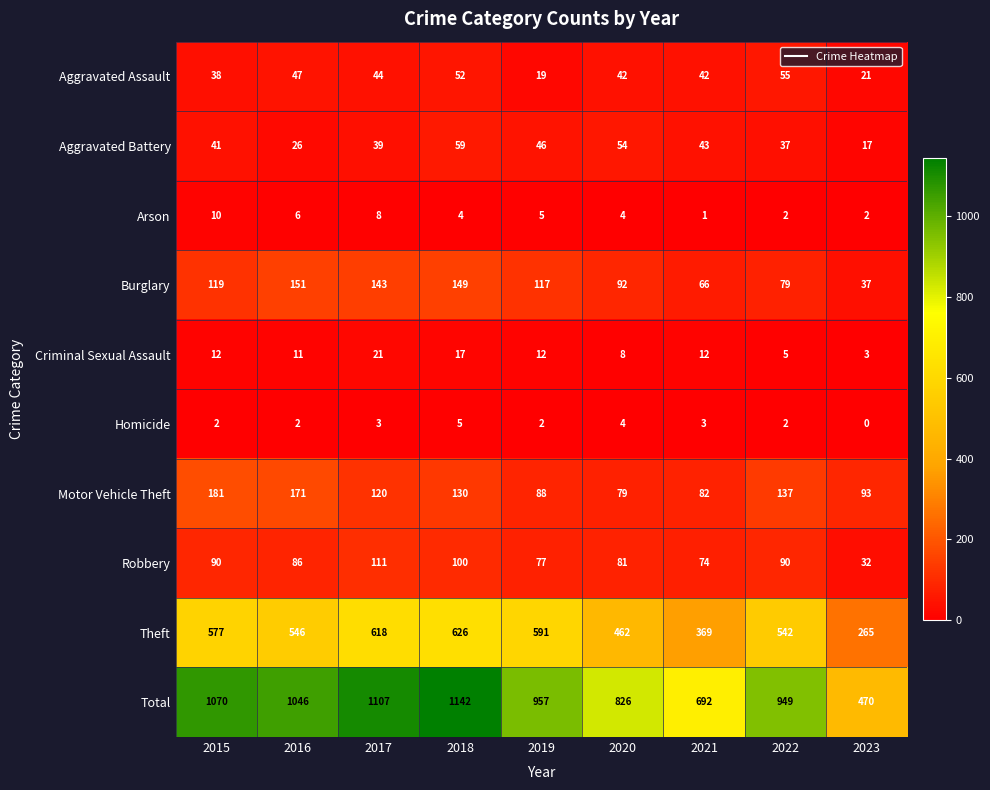

What is the difference between the maximum and minimum values in the Homicide series?

5